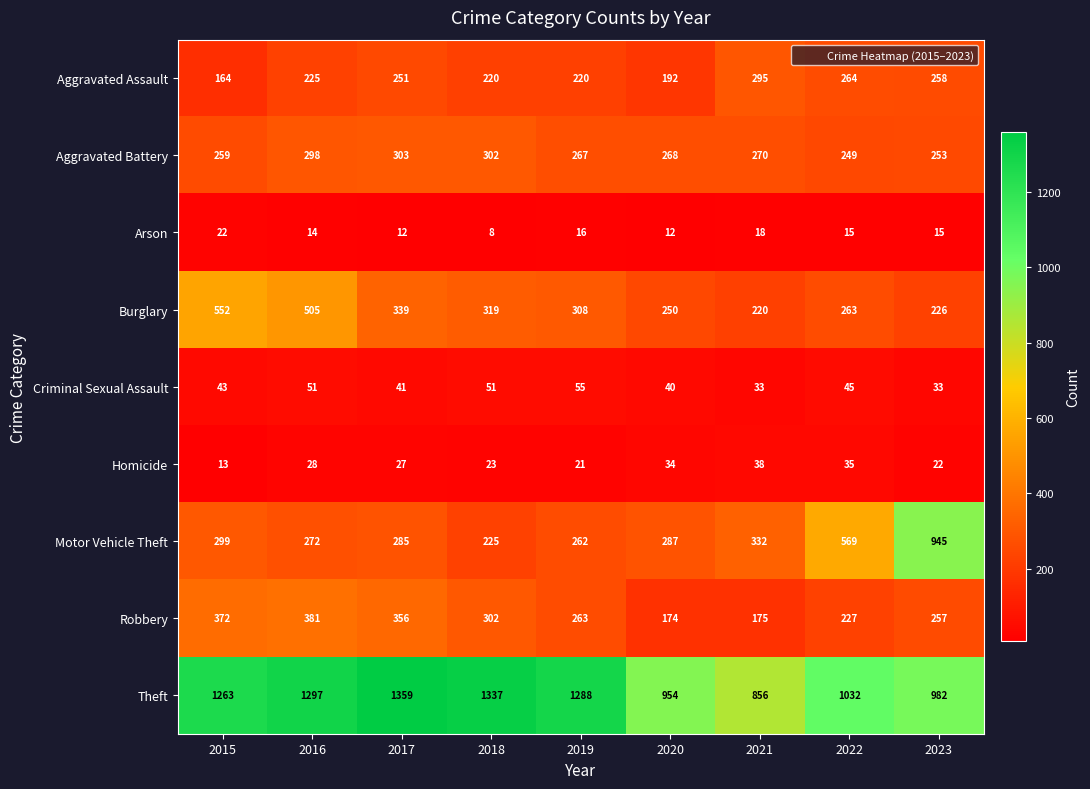

Count the number of categories in the chart.

9